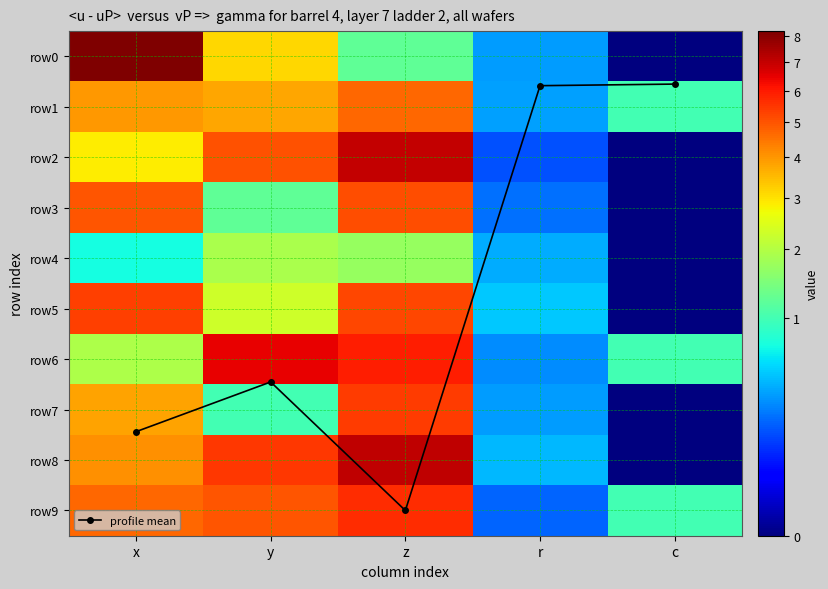

Count the row6 values in the range 1 to 5.

2